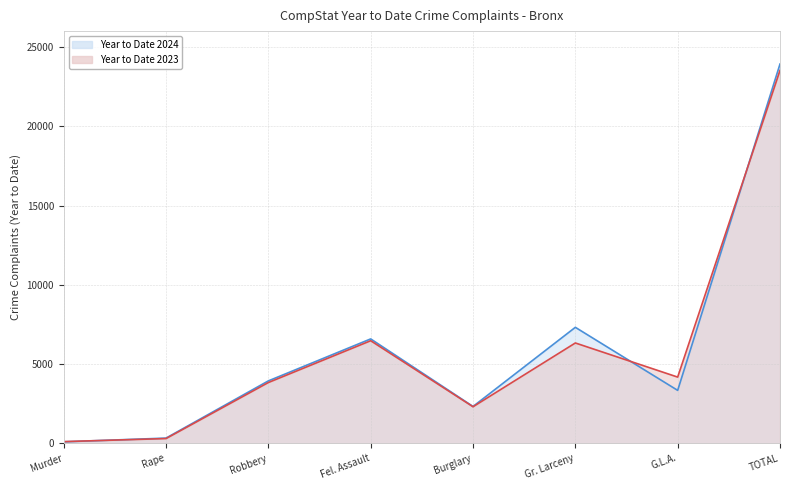

What are all the series names shown in the legend?

Year to Date 2024, Year to Date 2023